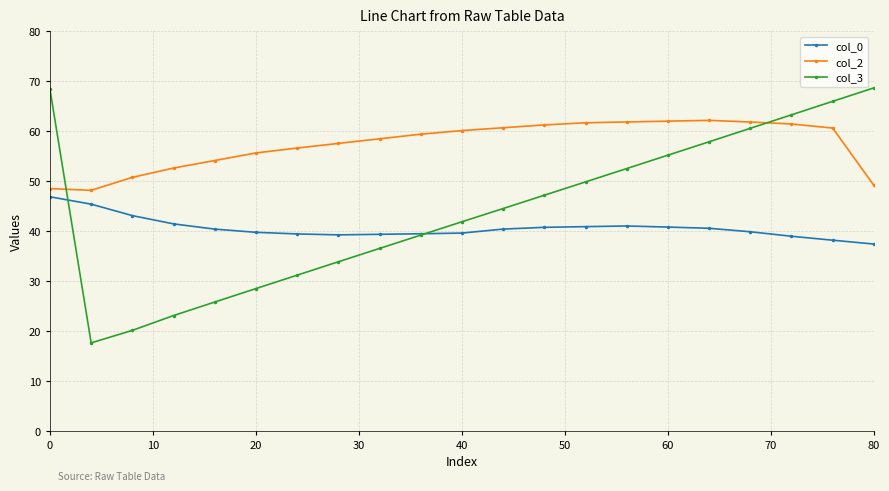

What is the smallest value displayed?

17.6